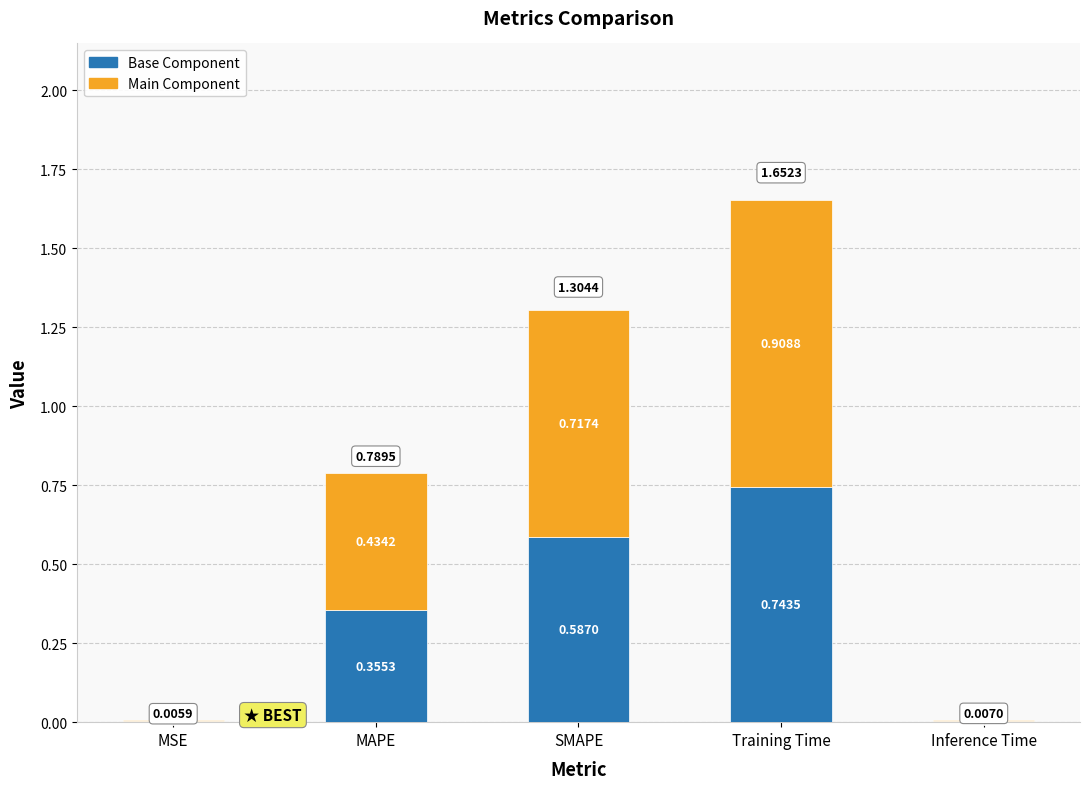

At which label is Base Component closest to 0?

MSE